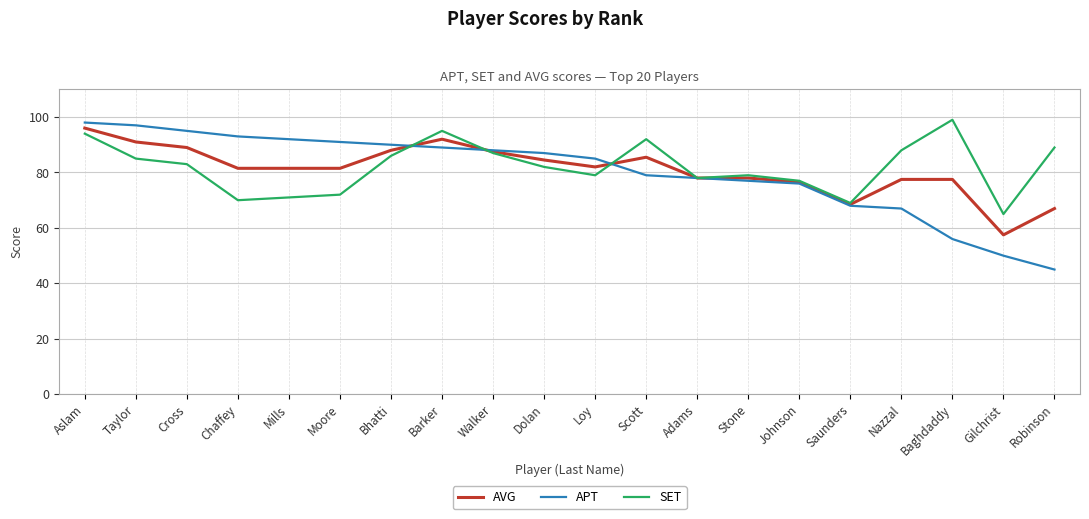

True or false: SET has a value of 42.1 at Nazzal.

False